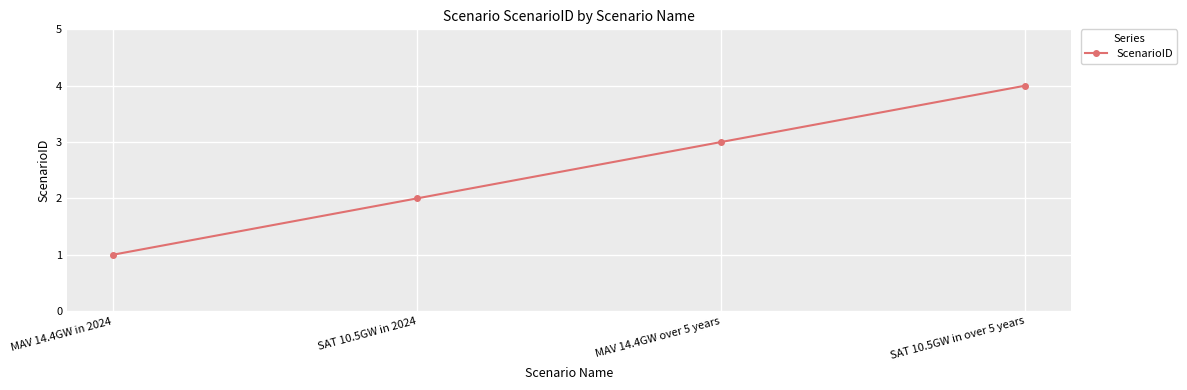

True or false: there are more than 1 points higher than both neighbors.

False